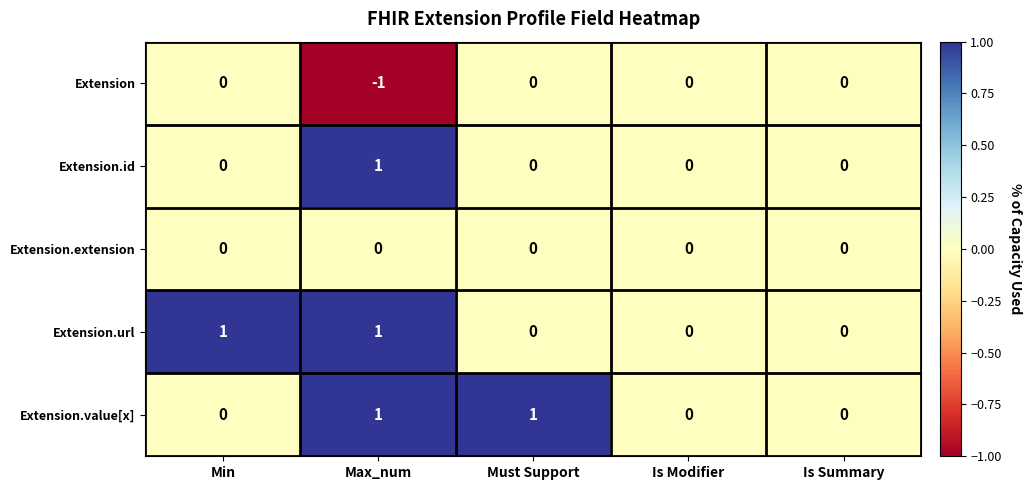

At which category is the sum across all series the highest?

Max_num